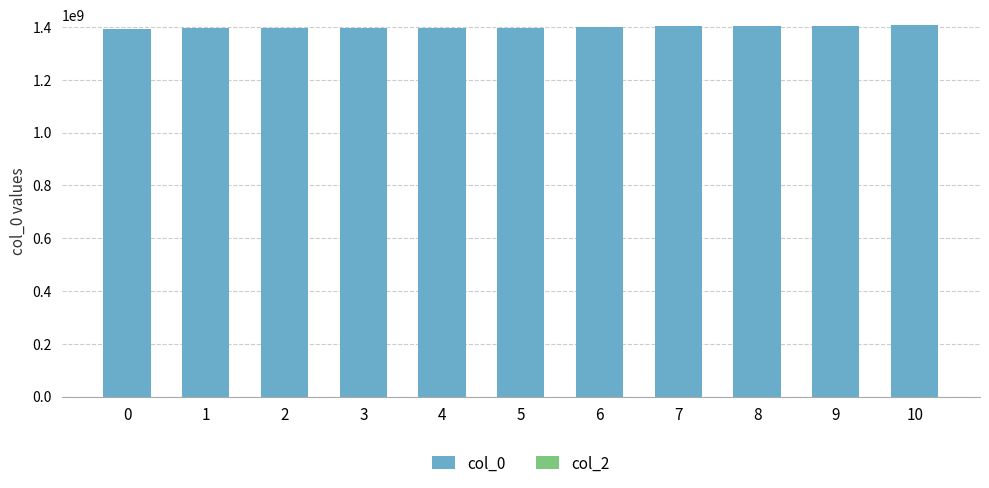

The value at 5 is 2096107005. True or false?

False